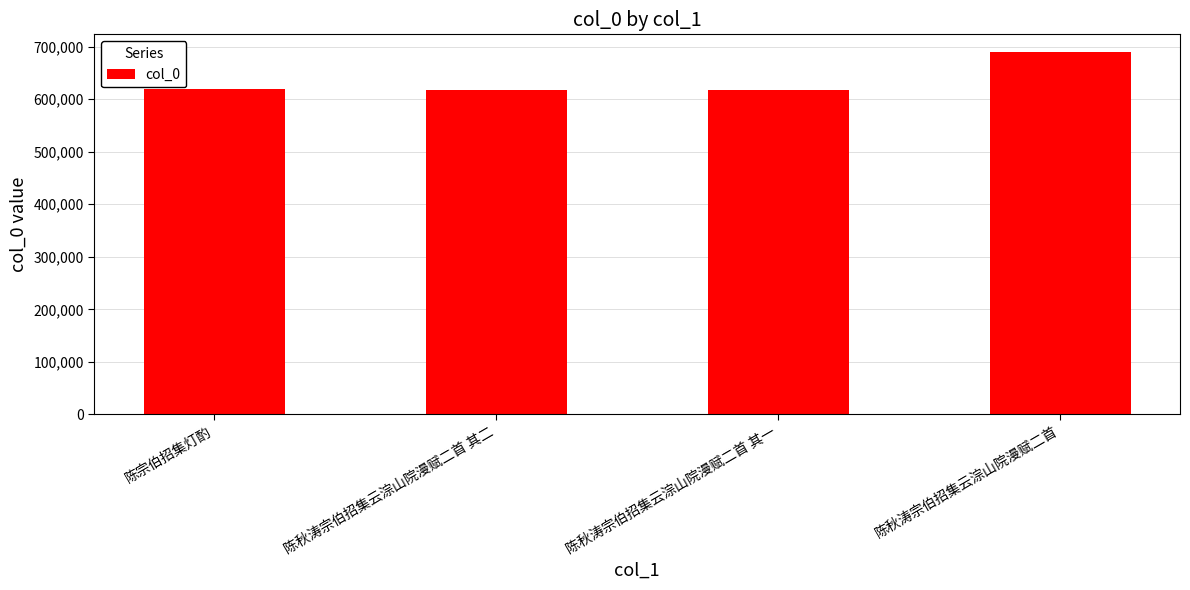

What position from the right is 陈秋涛宗伯招集云淙山院漫赋二首?

1